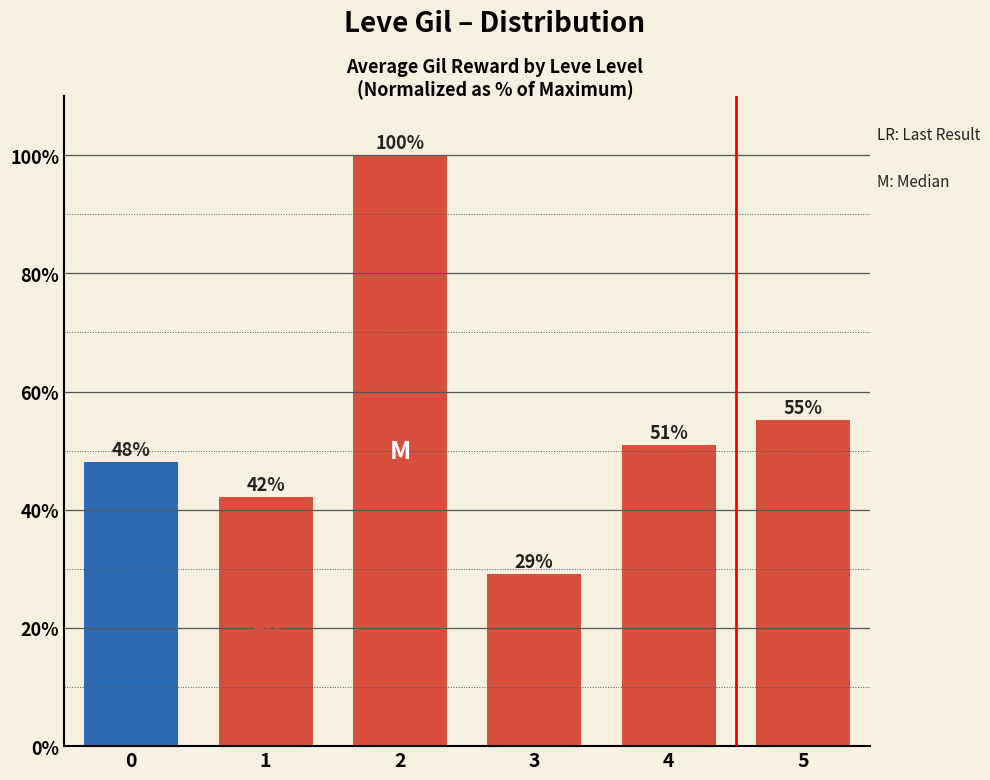

Which label corresponds to the smallest value in the chart?

3